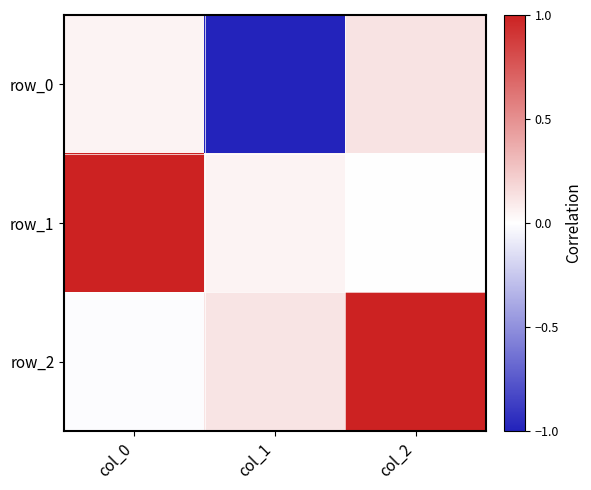

What is the difference between the second highest and minimum values in the row_1 series?

0.1